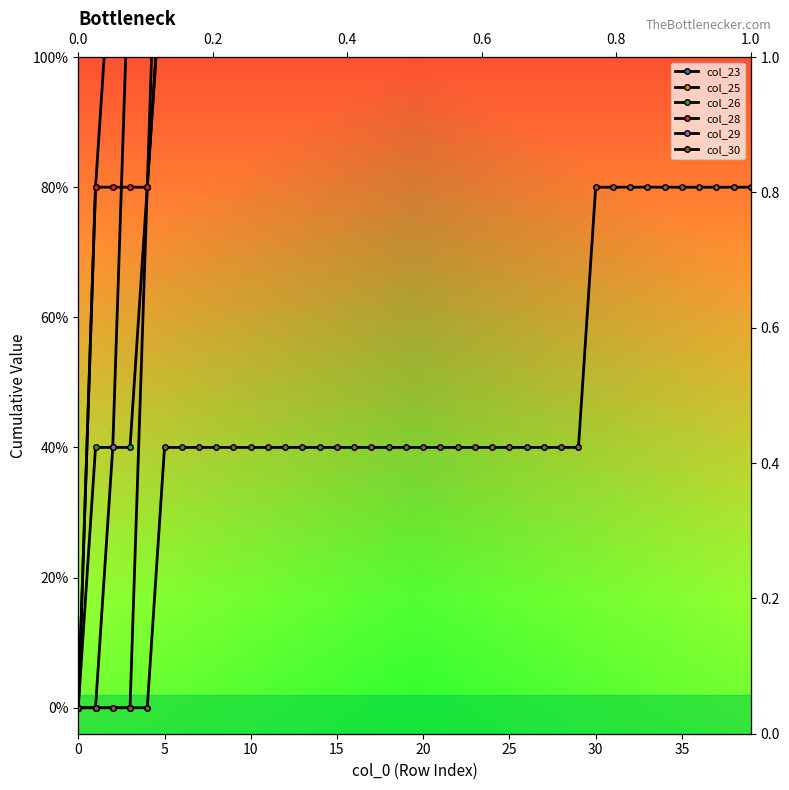

What value does the col_29 series have at 28?

4